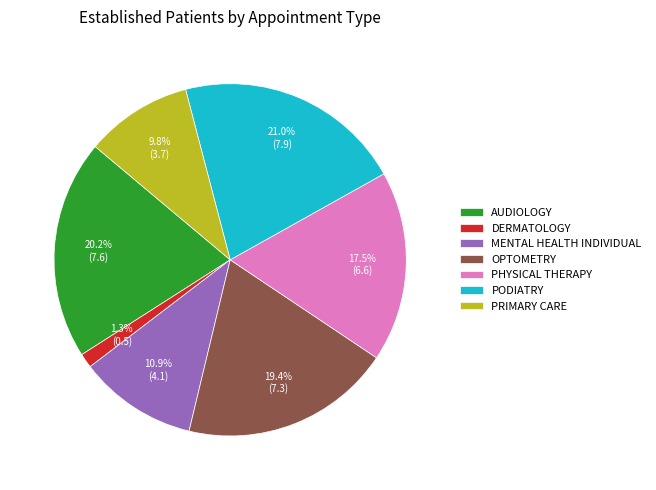

To the nearest percent, what is the combined percentage of PHYSICAL THERAPY and PODIATRY?

38%